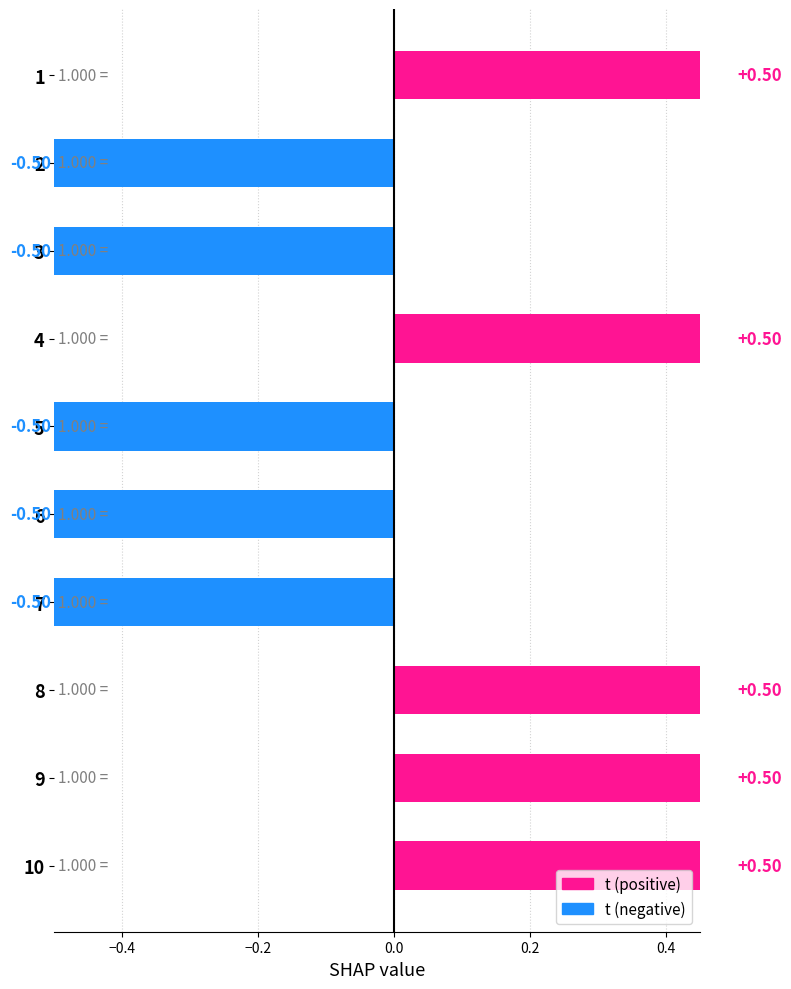

What is the difference between the maximum and second lowest values?

1.0